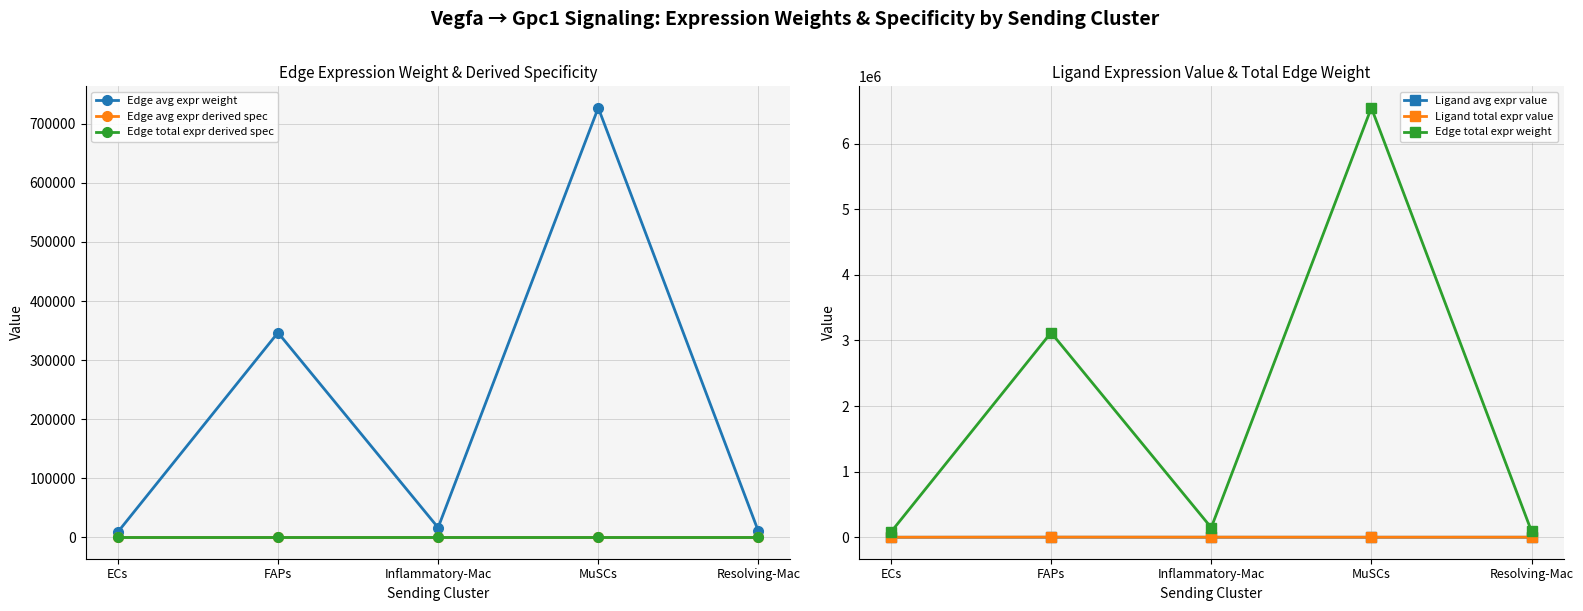

What are all the series names shown in the legend?

Edge avg expr weight, Edge avg expr derived spec, Edge total expr derived spec, Ligand avg expr value, Ligand total expr value, Edge total expr weight